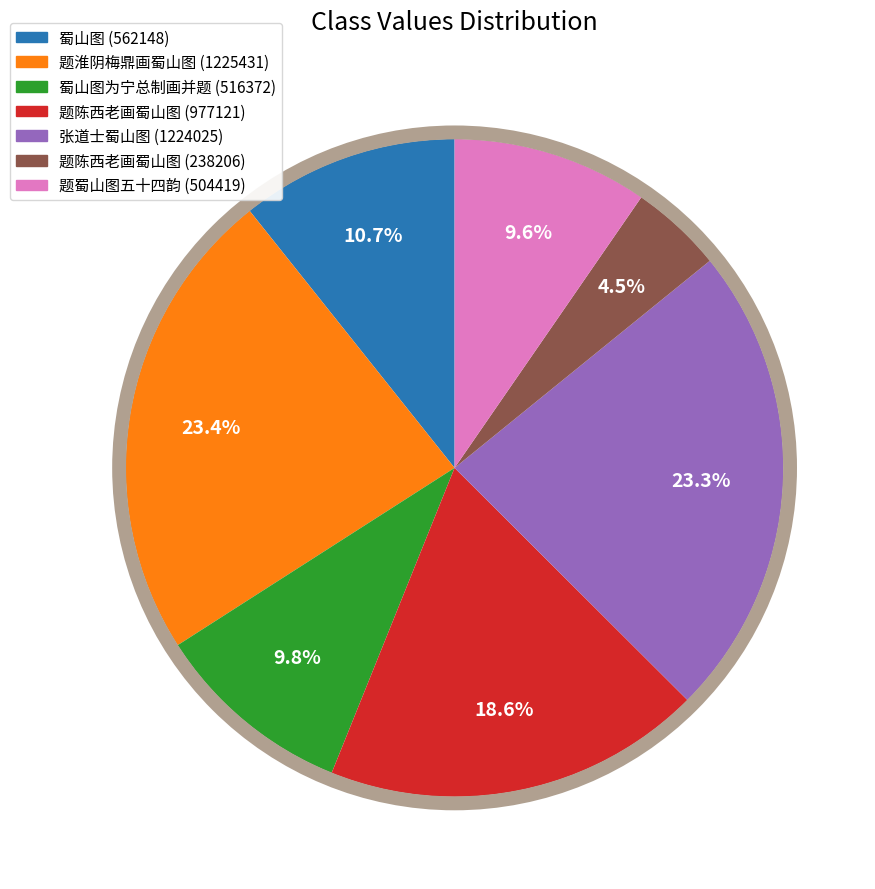

Does any single category account for the majority?

No